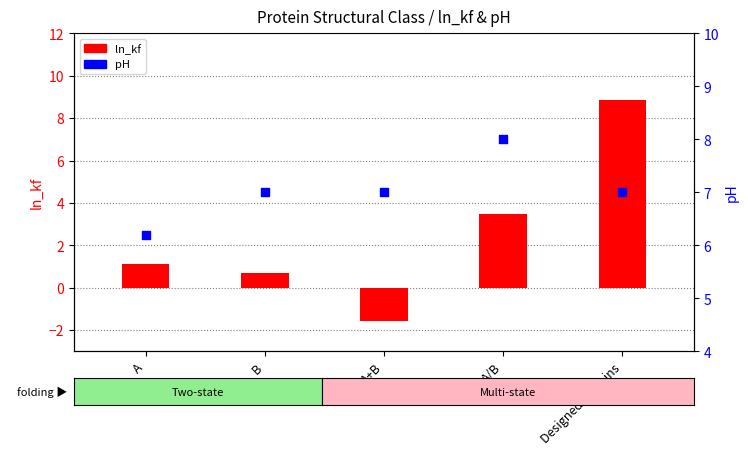

Which series has the largest total across all categories?

pH